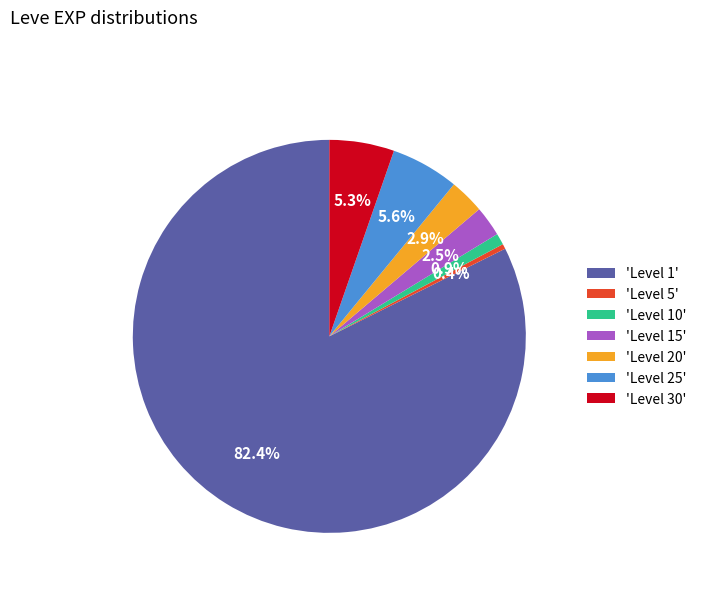

Between 'Level 30' and 'Level 5', which is larger?

'Level 30'